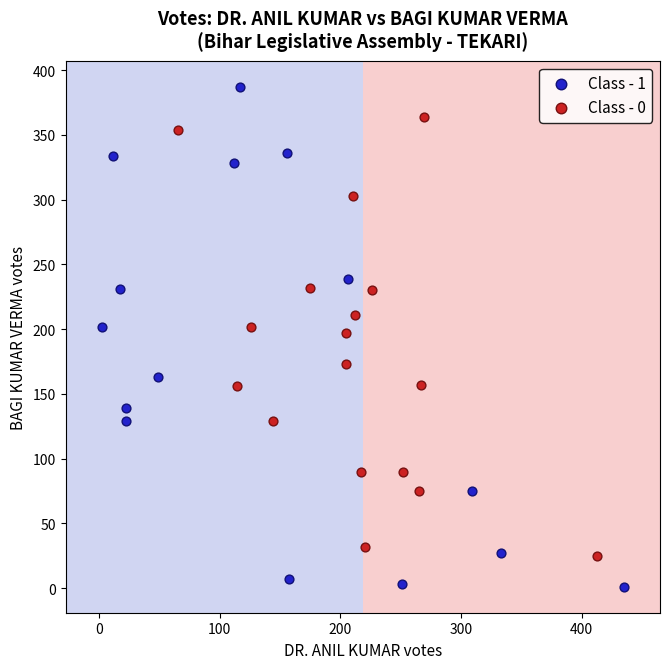

Which series reaches the maximum Y coordinate?

Class - 1